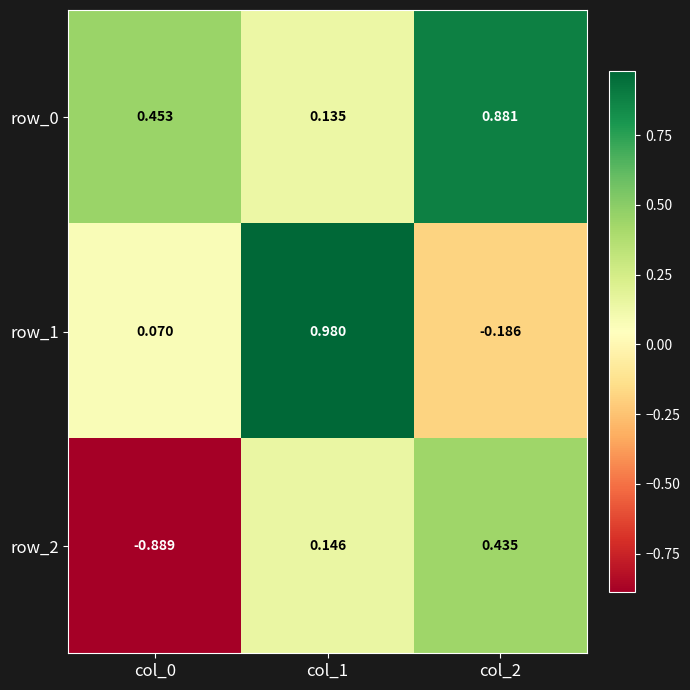

Which category has the highest value across all series?

col_1